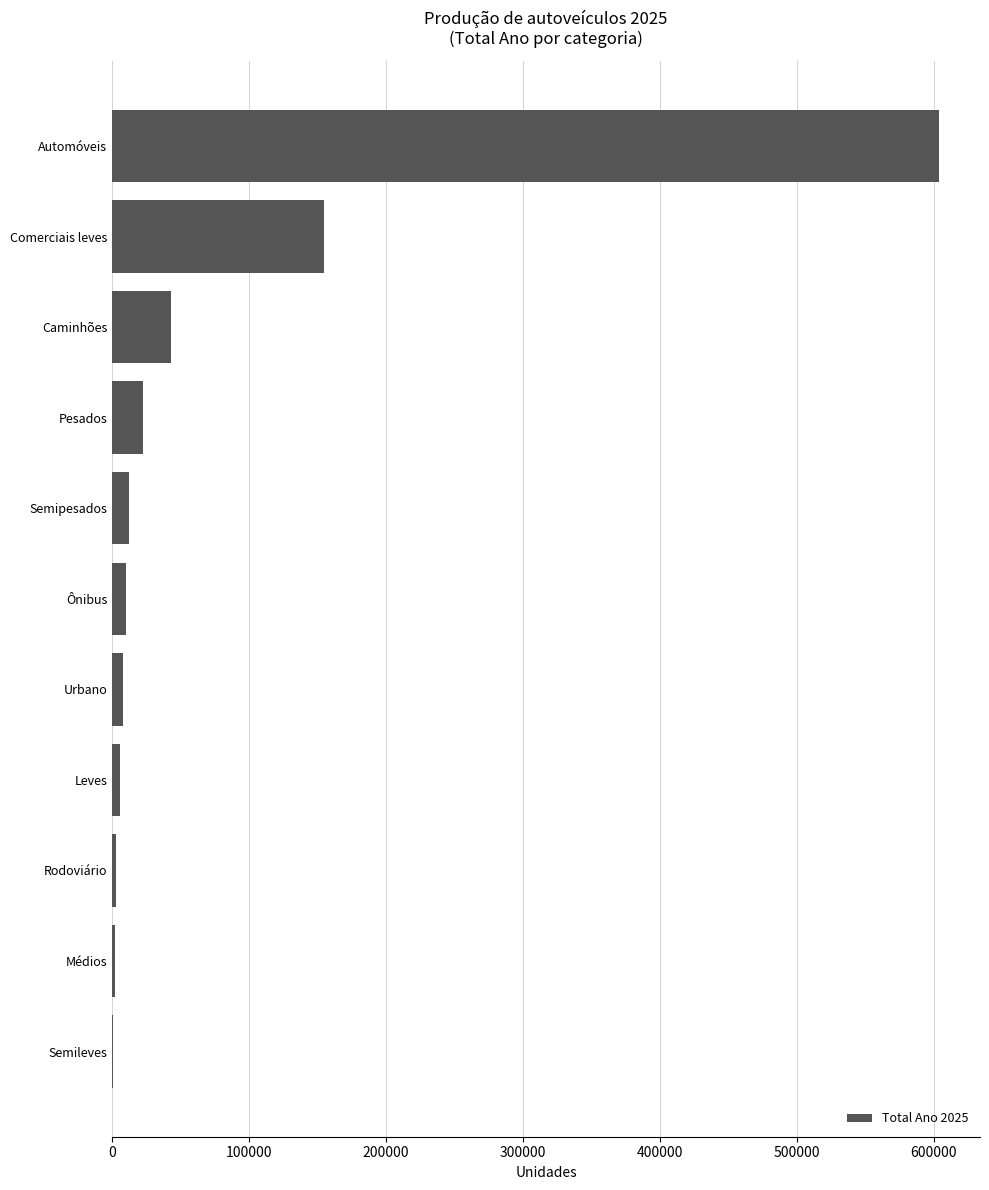

What is the maximum value shown in the chart?

603623